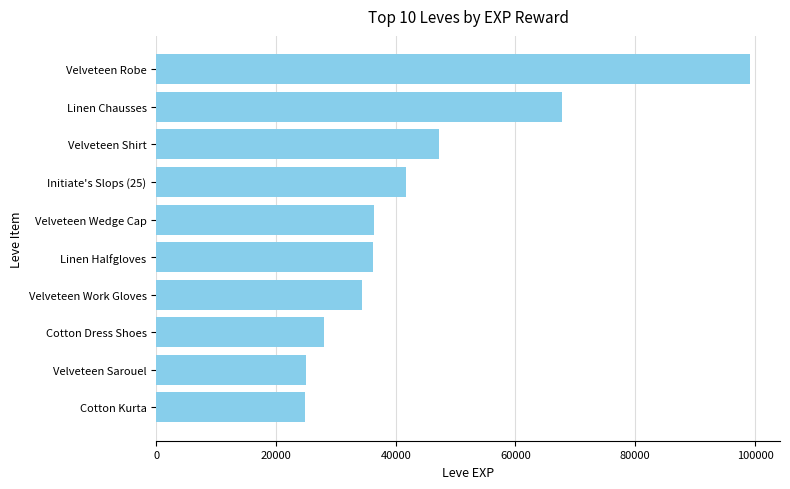

Where is the data nearest to the value 62005?

Linen Chausses